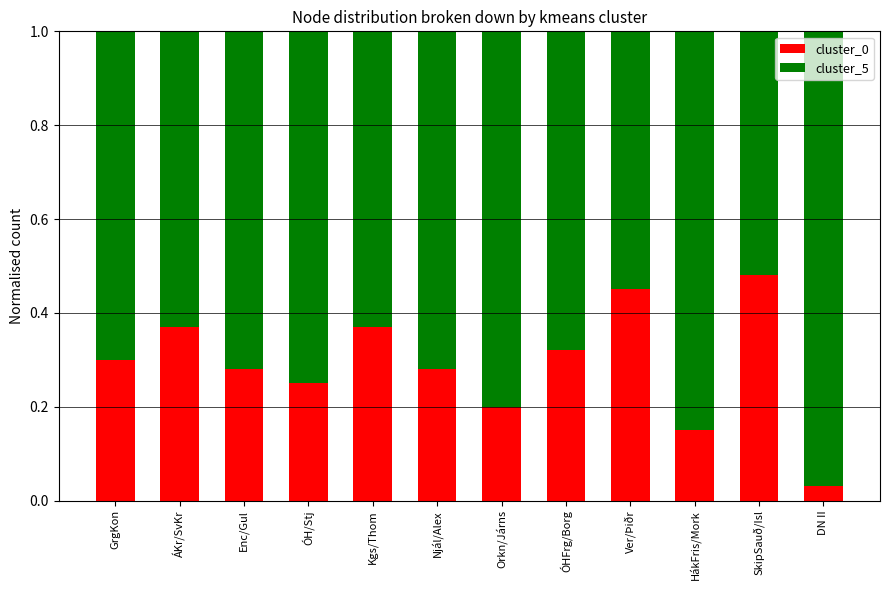

Is it true that cluster_0 equals 0.4 at Njál/Alex?

False